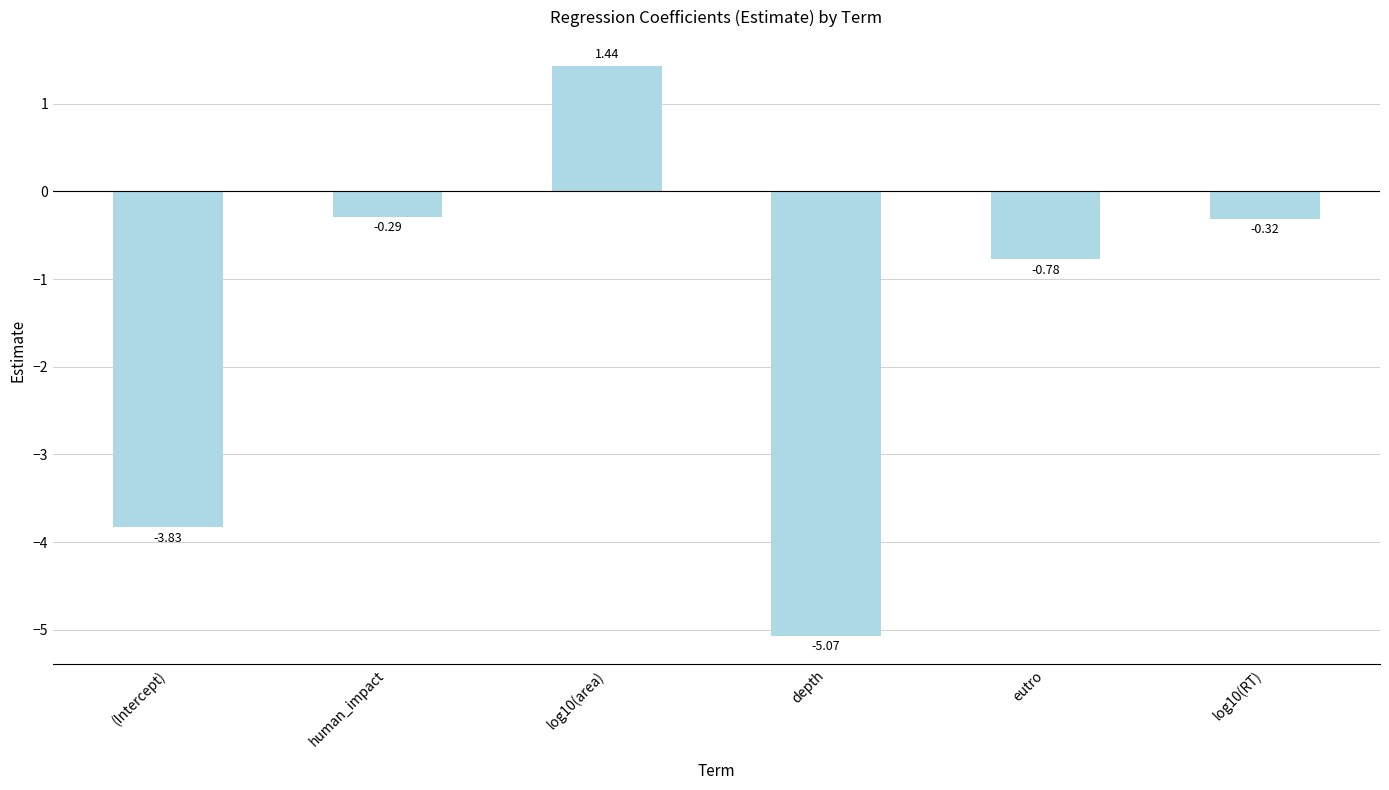

Which label corresponds to the smallest value in the chart?

depth